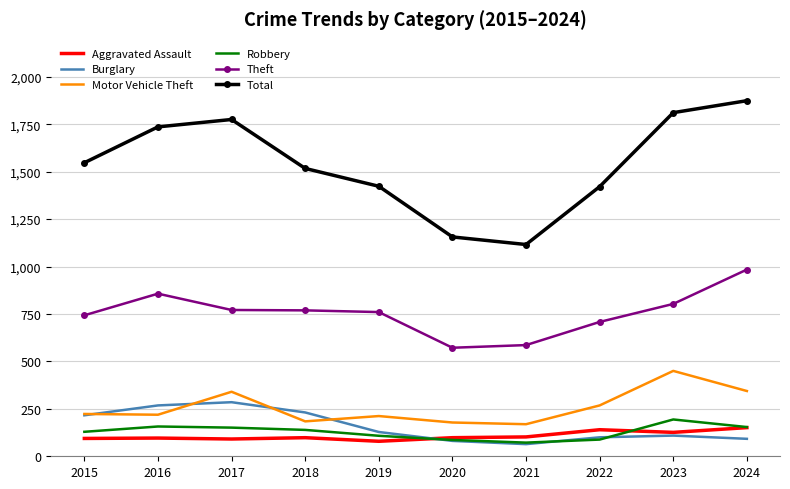

True or false: Robbery and Total intersect in this chart.

False